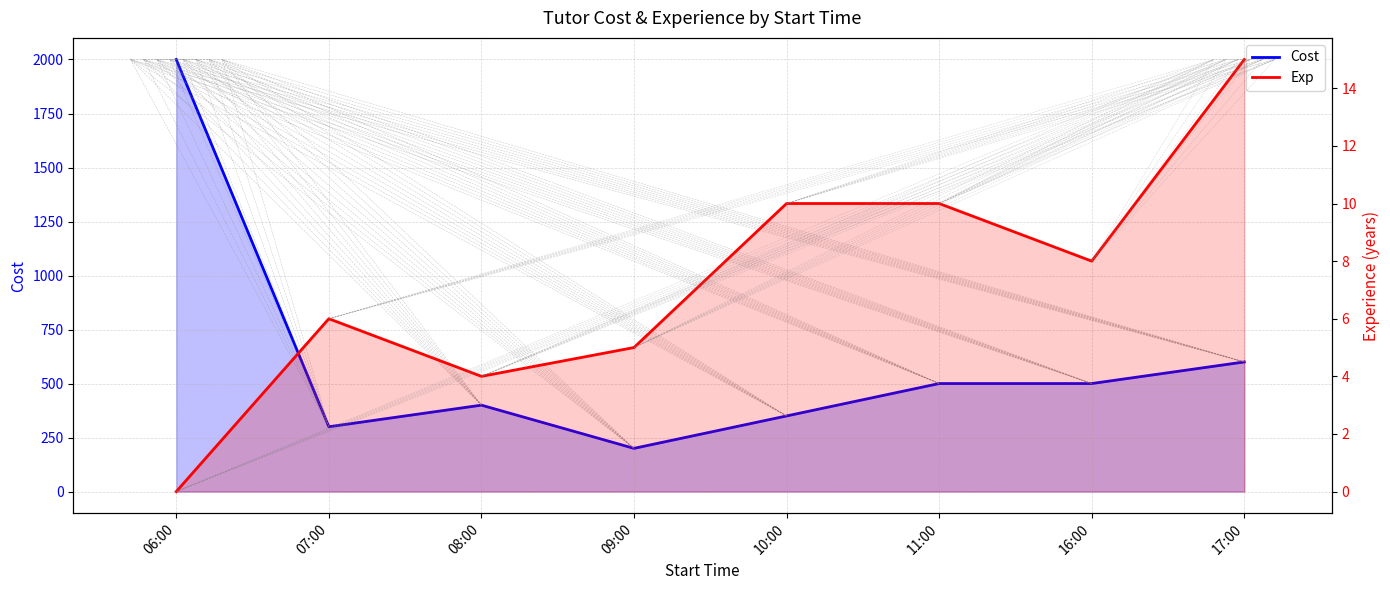

What is the label of the 1st point from the right?

17:00